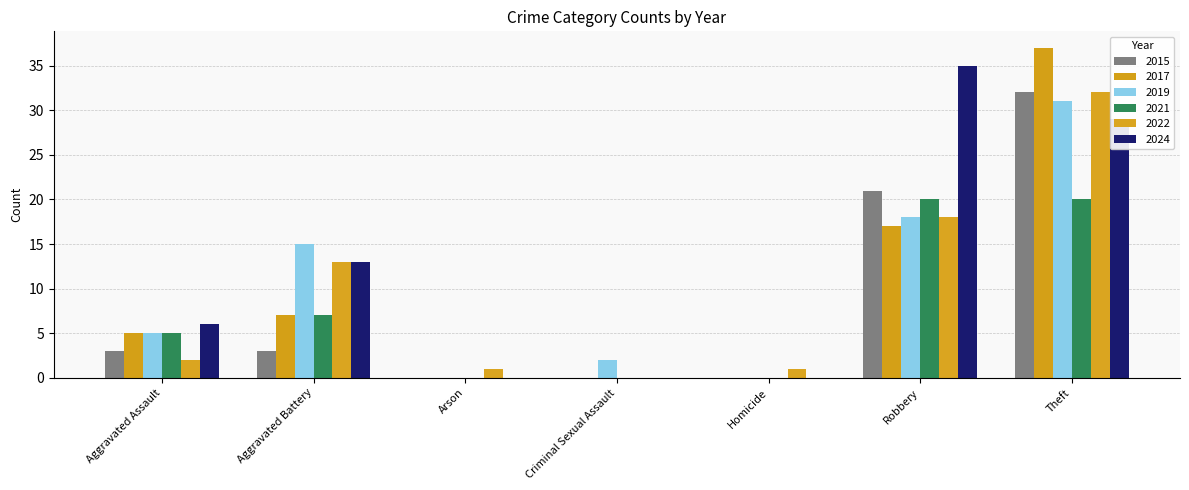

What are all the series names shown in the legend?

2015, 2017, 2019, 2021, 2022, 2024